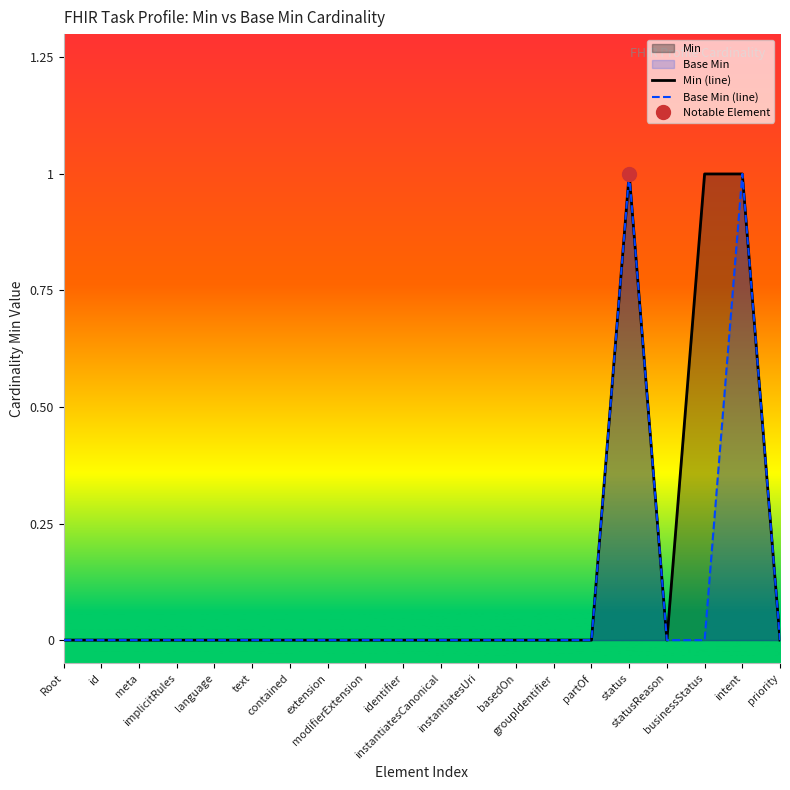

At which category is the sum across all series the highest?

status